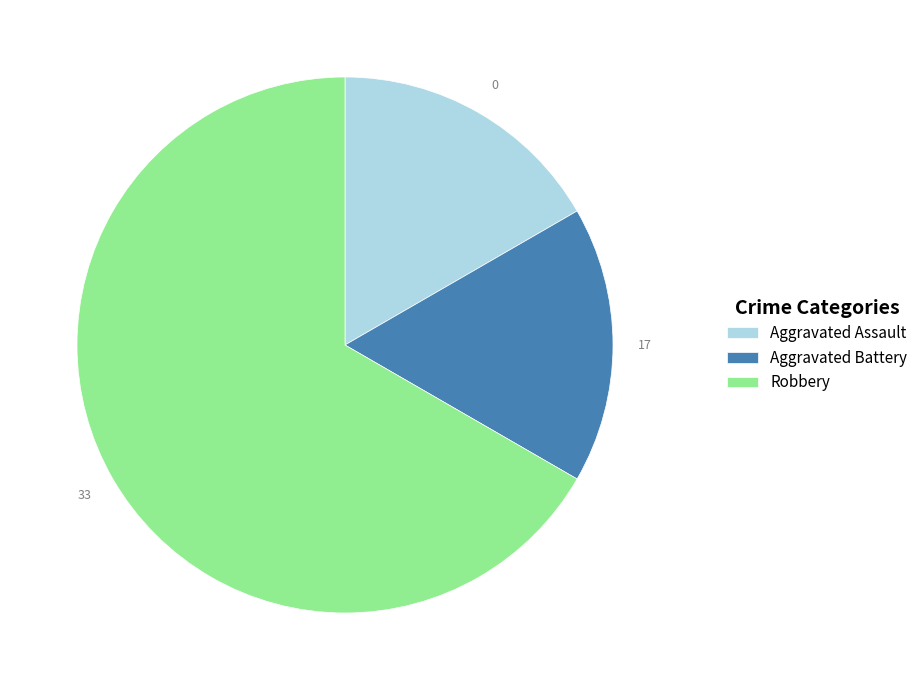

The Aggravated Battery slice represents 26% of the pie. True or false?

False